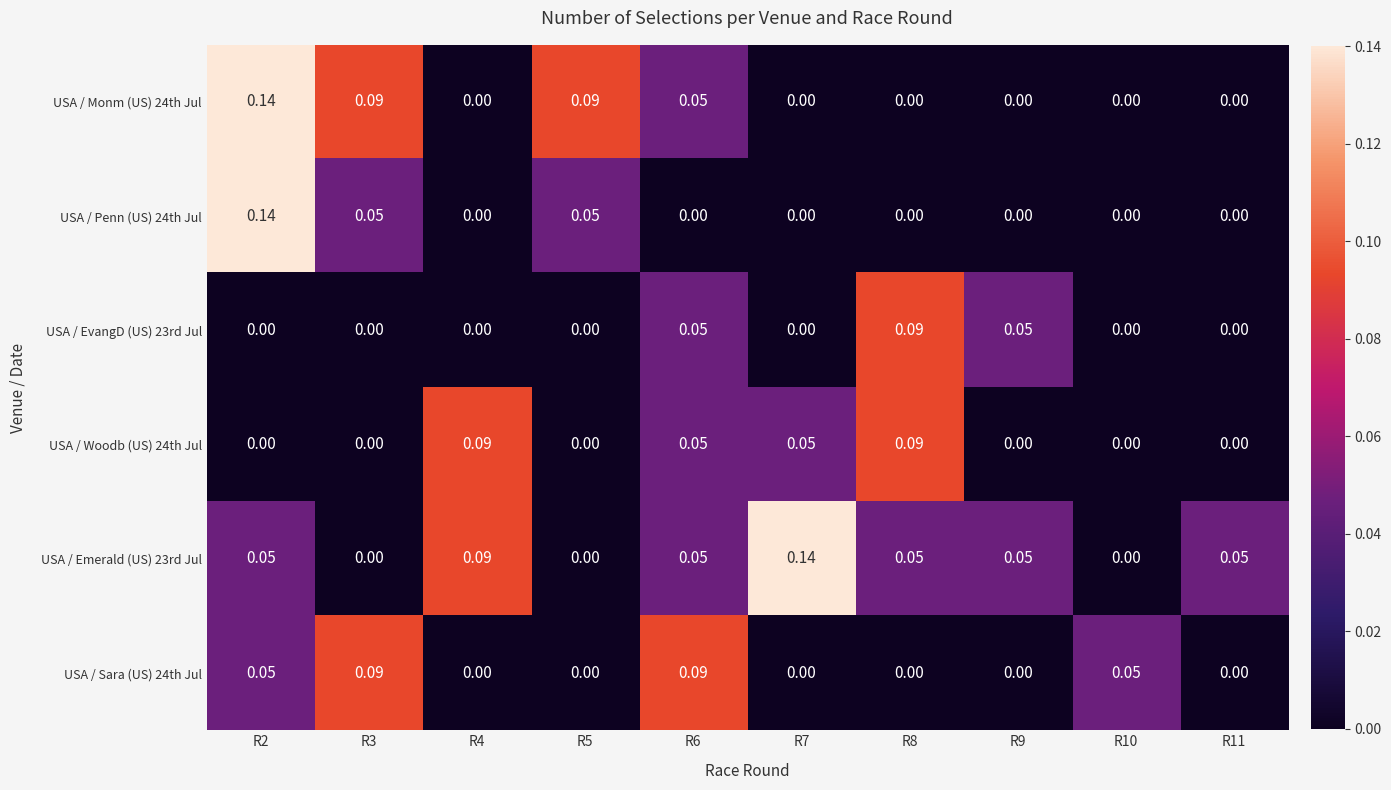

Is the value of USA / Woodb (US) 24th Jul at R5 greater than the value of USA / EvangD (US) 23rd Jul at R8?

No